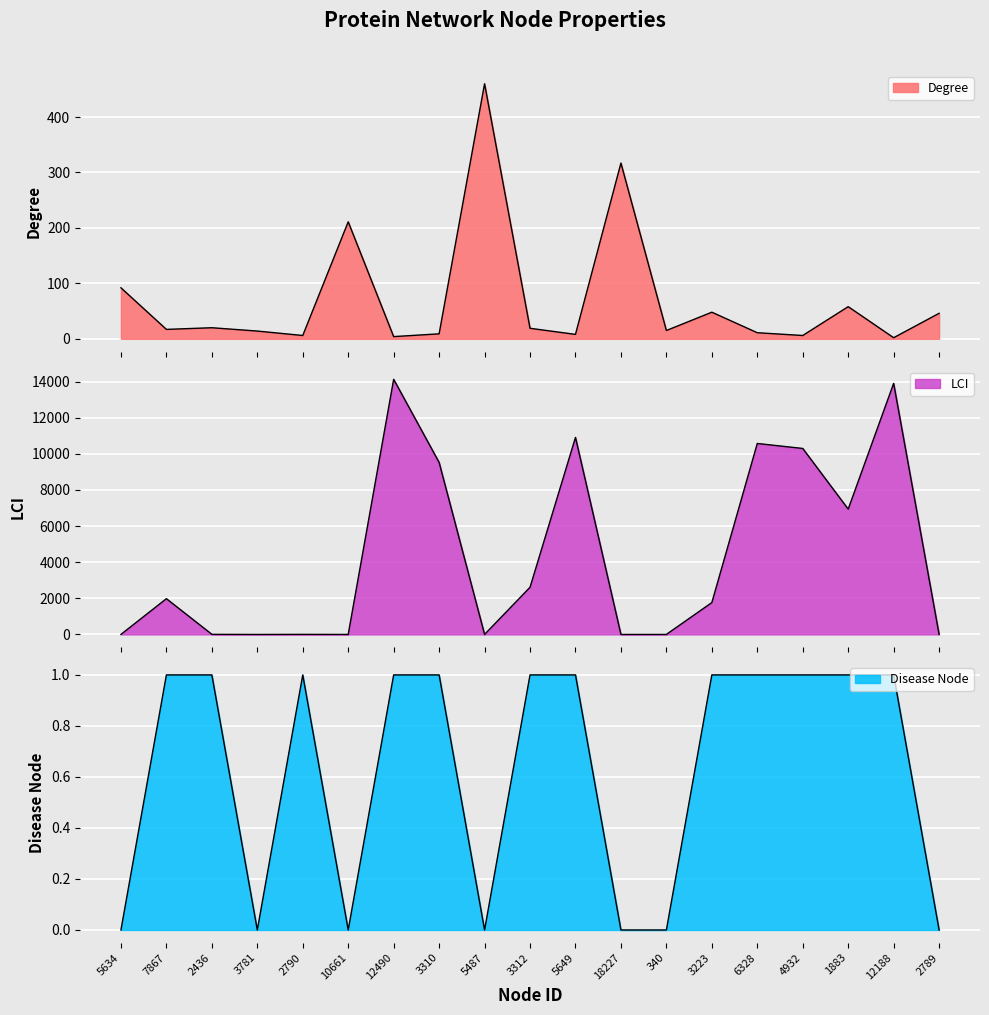

What is the sum of the Degree values at 4932 and 10661?

217